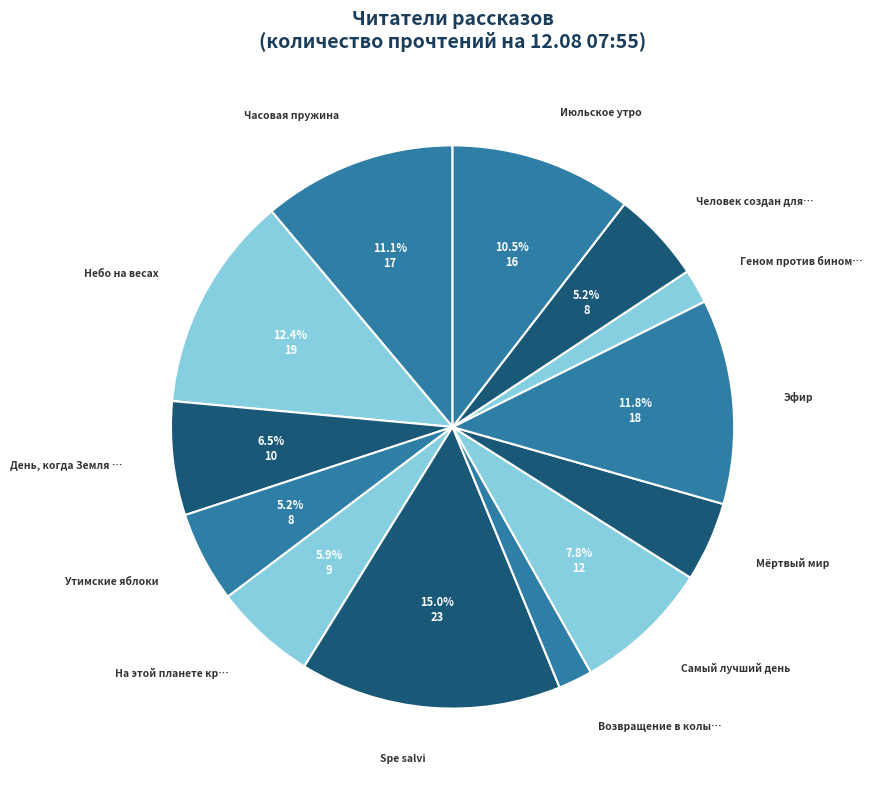

What is the largest slice in the pie chart?

Spe salvi